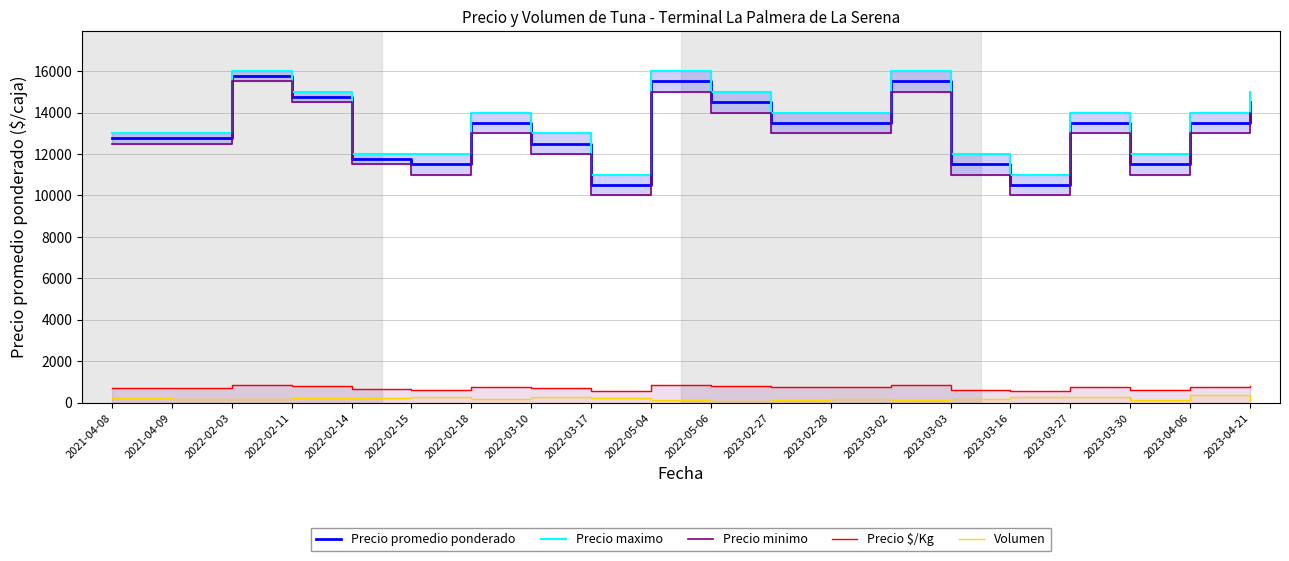

True or false: Precio promedio ponderado and Precio $/Kg cross at least once.

False